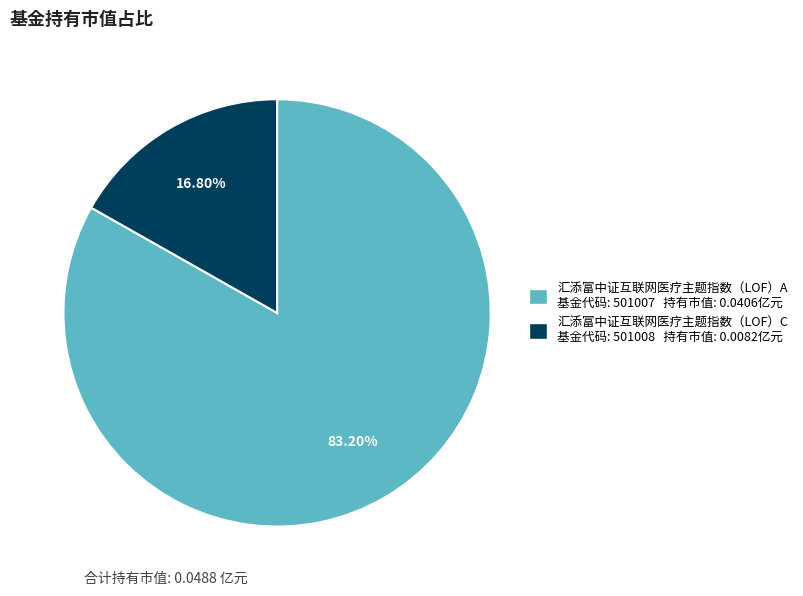

How many slices are in this pie chart?

2